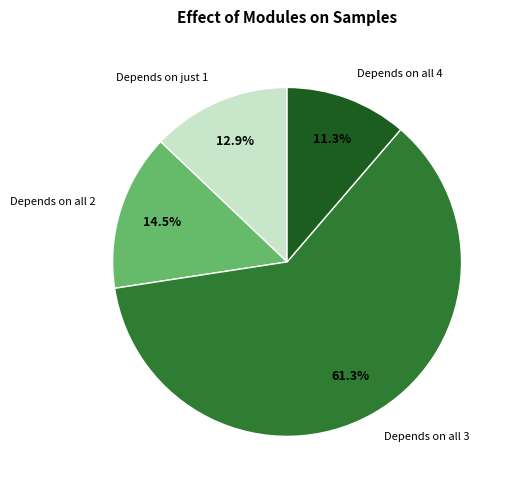

Is the sum of Depends on all 3 and Depends on just 1 greater than half?

Yes